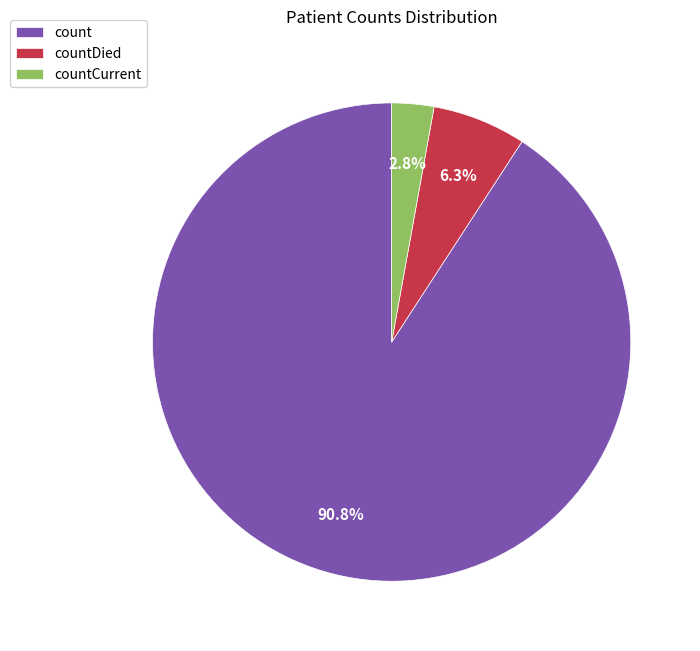

True or false: countDied accounts for 6% of the total.

True